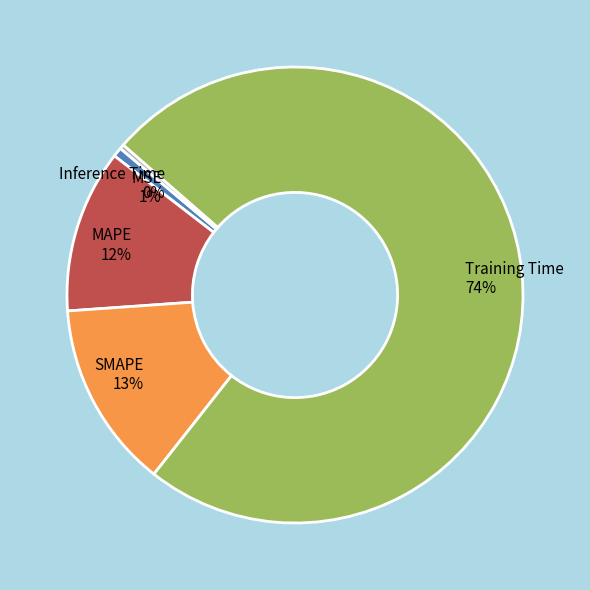

Is the sum of MSE and MAPE greater than half?

No